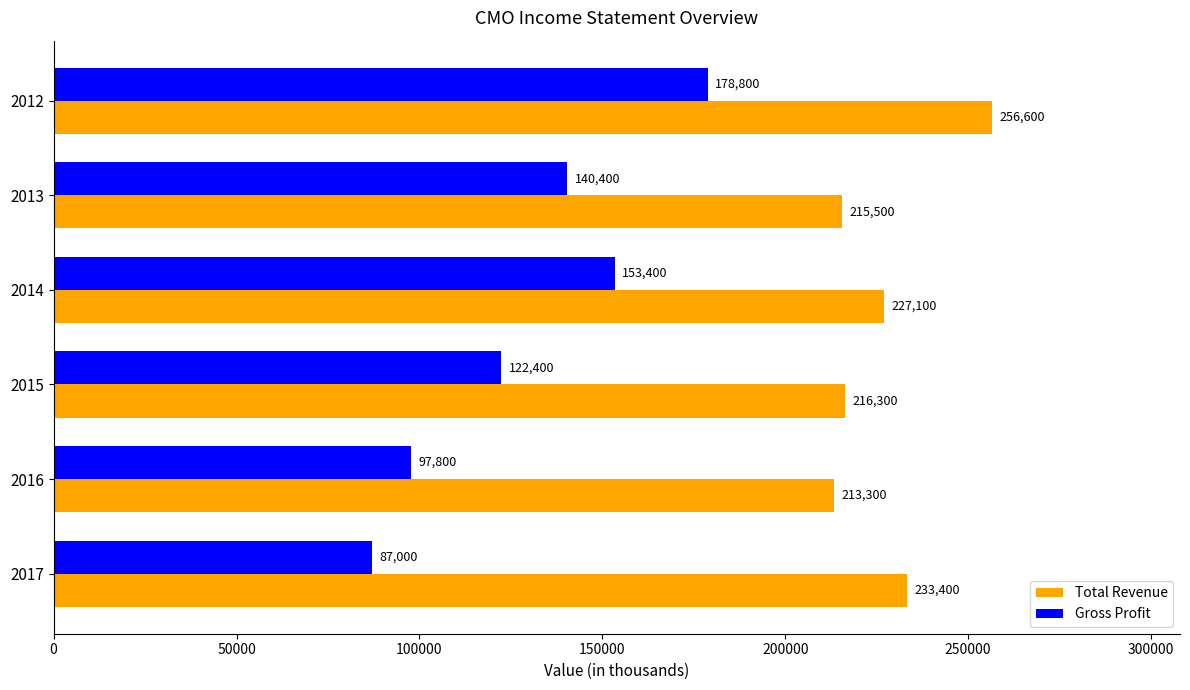

At which category is the sum across all series the highest?

2012